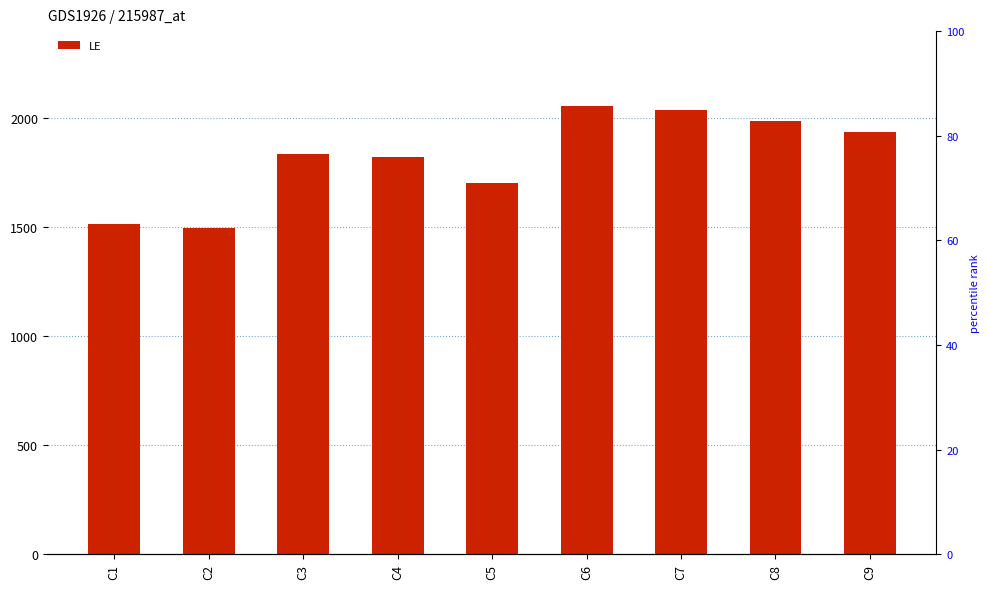

How many categories are shown in the chart?

9